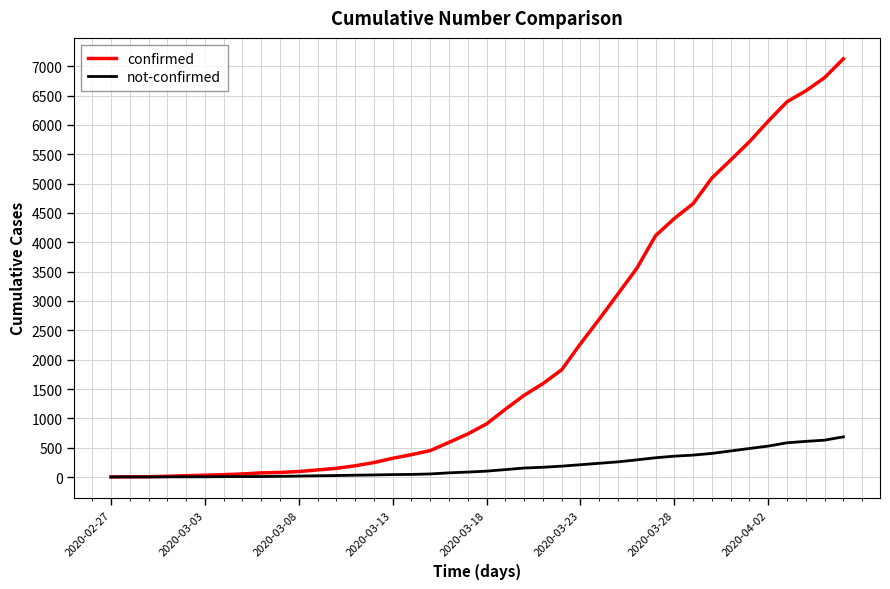

Which series has the widest spread of values?

confirmed